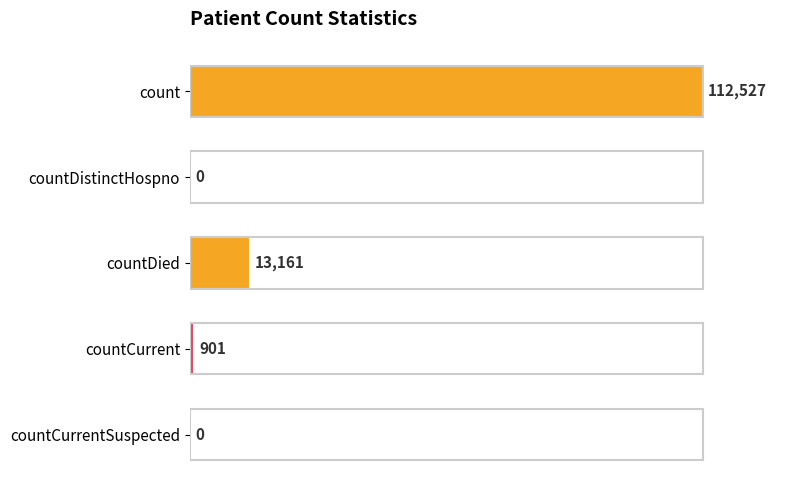

What is the change in value from count to countCurrent?

-111626